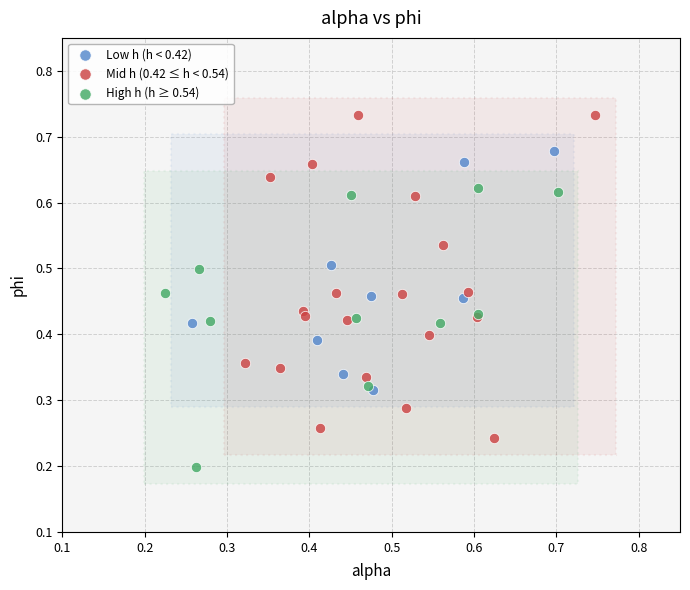

Which series reaches the maximum Y coordinate?

Mid h (0.42 ≤ h < 0.54)